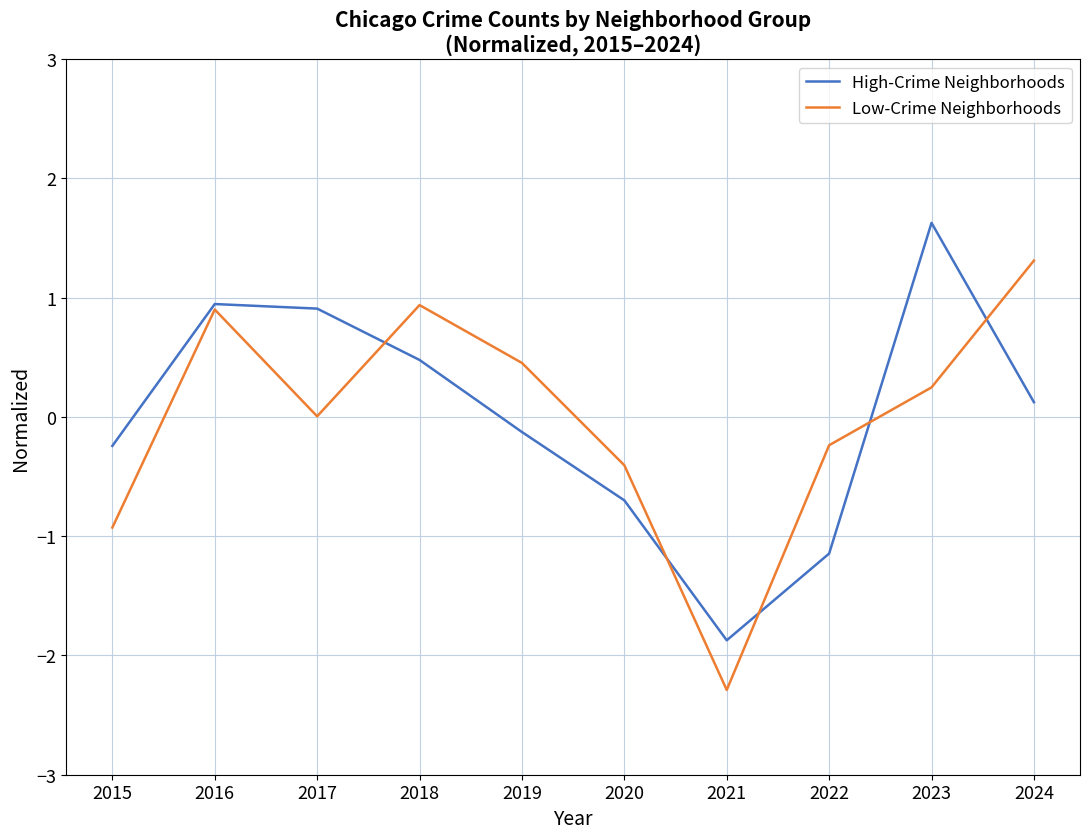

True or false: High-Crime Neighborhoods has a value of 0.9 at 2017.

True